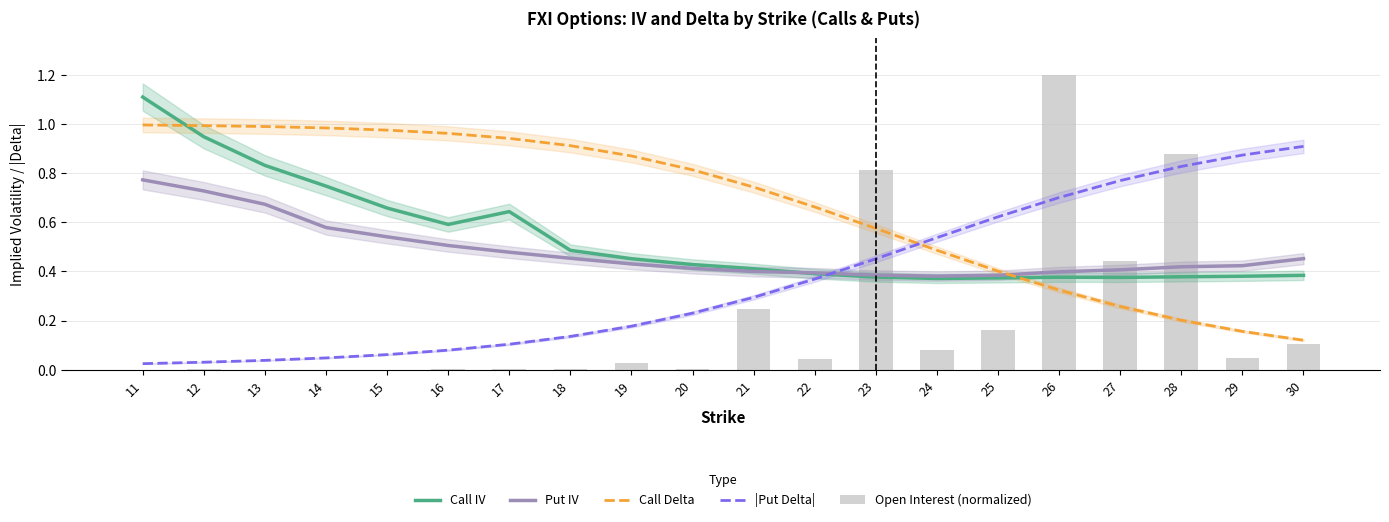

At 11, list the series in order from largest to smallest.

Call IV, Call Delta, Put IV, |Put Delta|, Open Interest (normalized)